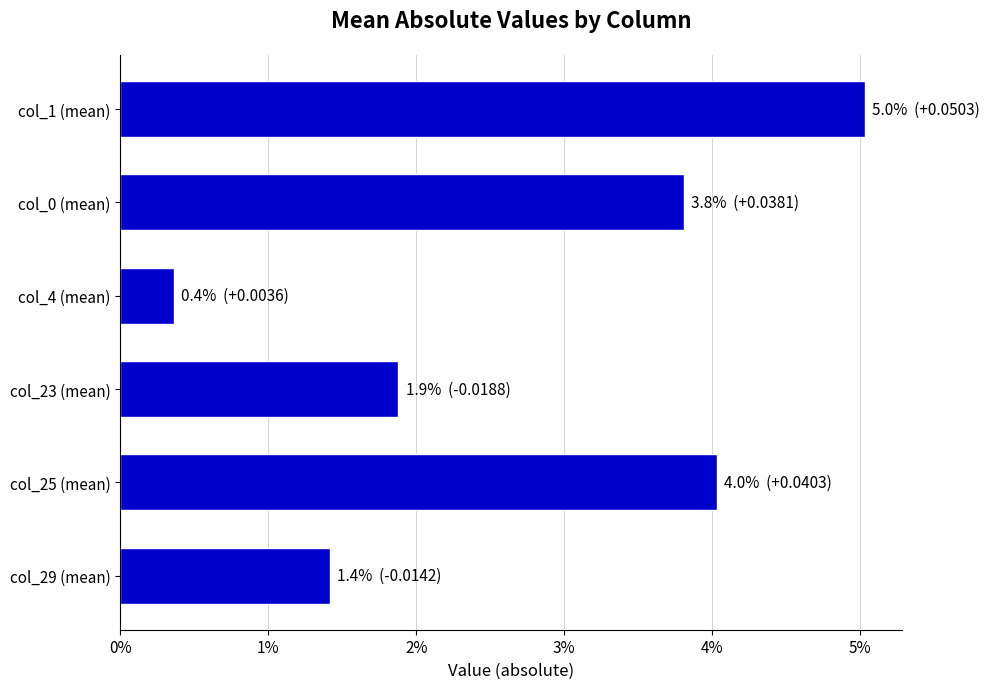

Are the bars horizontal?

Yes